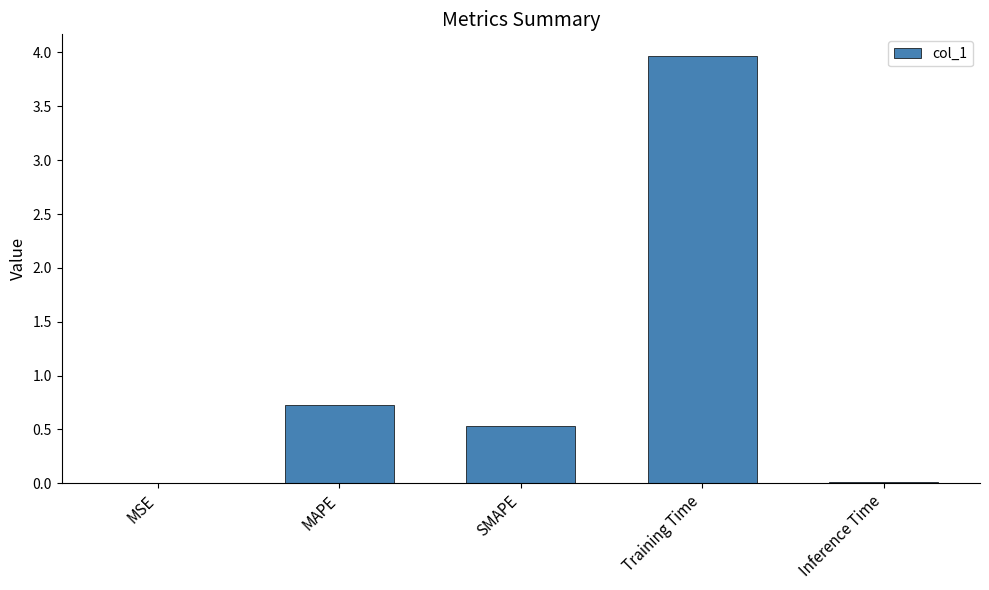

The chart shows a value of 0.5 at SMAPE. True or false?

True